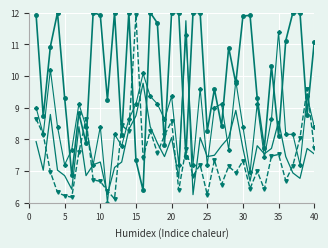

What is the smallest value displayed?

6.0